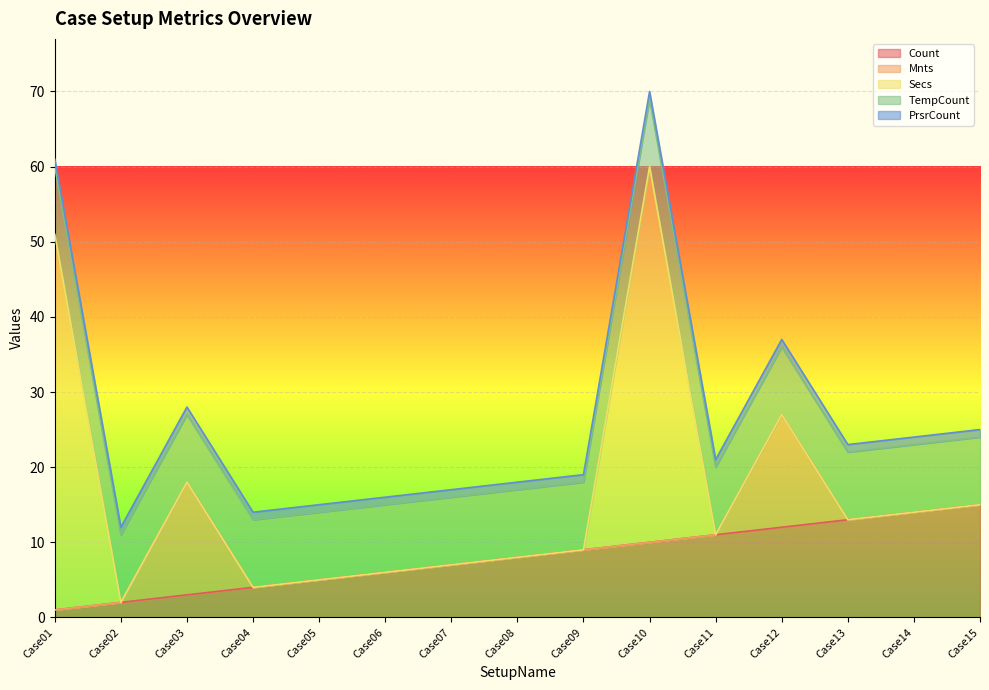

The Mnts series shows 15 at Case12. True or false?

True